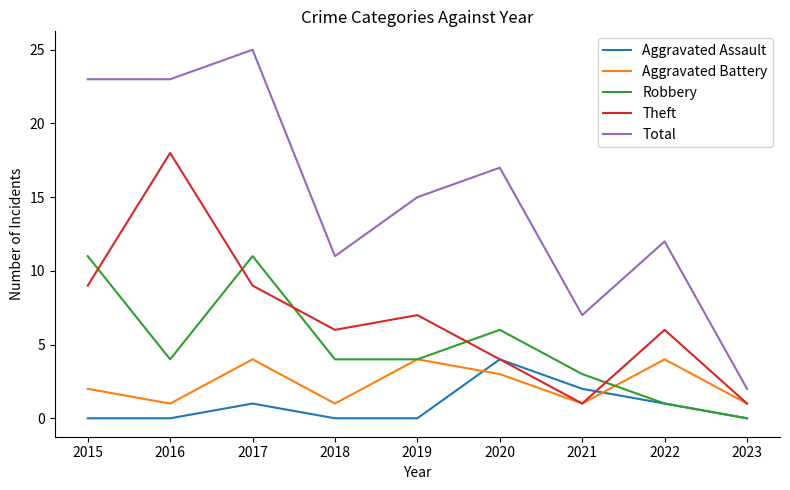

True or false: Aggravated Assault and Total intersect in this chart.

False